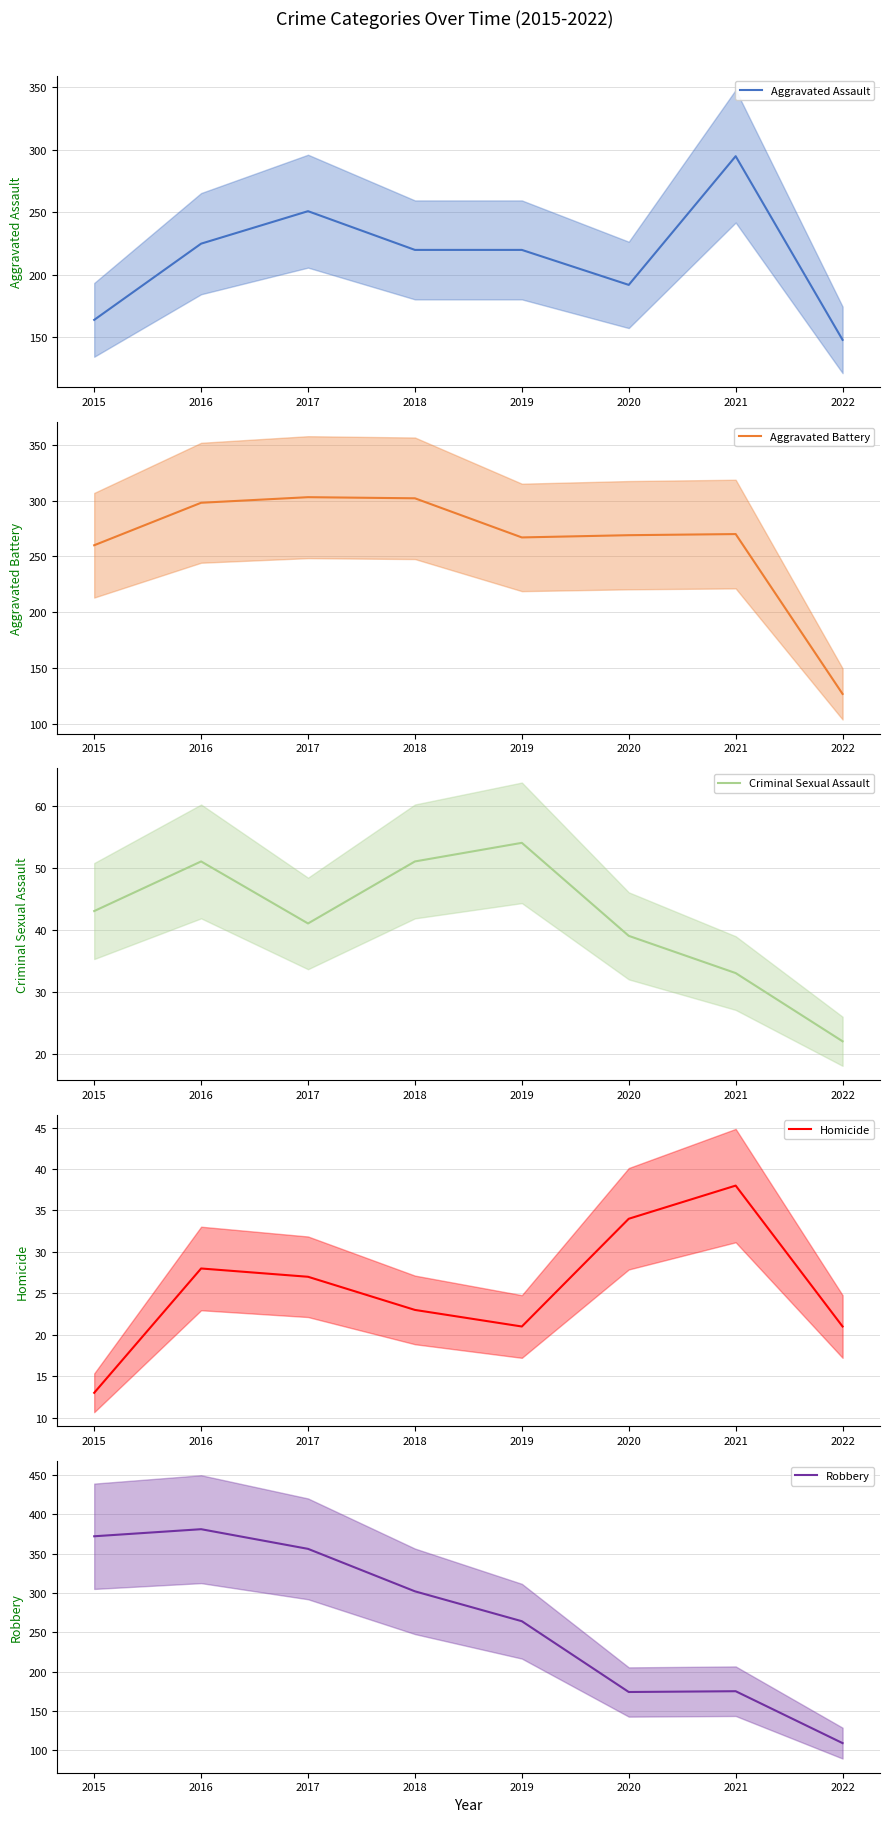

Reading right to left, what are all the values shown in this chart?

Aggravated Assault: 148	295	192	220	220	251	225	164
Aggravated Battery: 127	270	269	267	302	303	298	260
Criminal Sexual Assault: 22	33	39	54	51	41	51	43
Homicide: 21	38	34	21	23	27	28	13
Robbery: 109	175	174	264	302	356	381	372